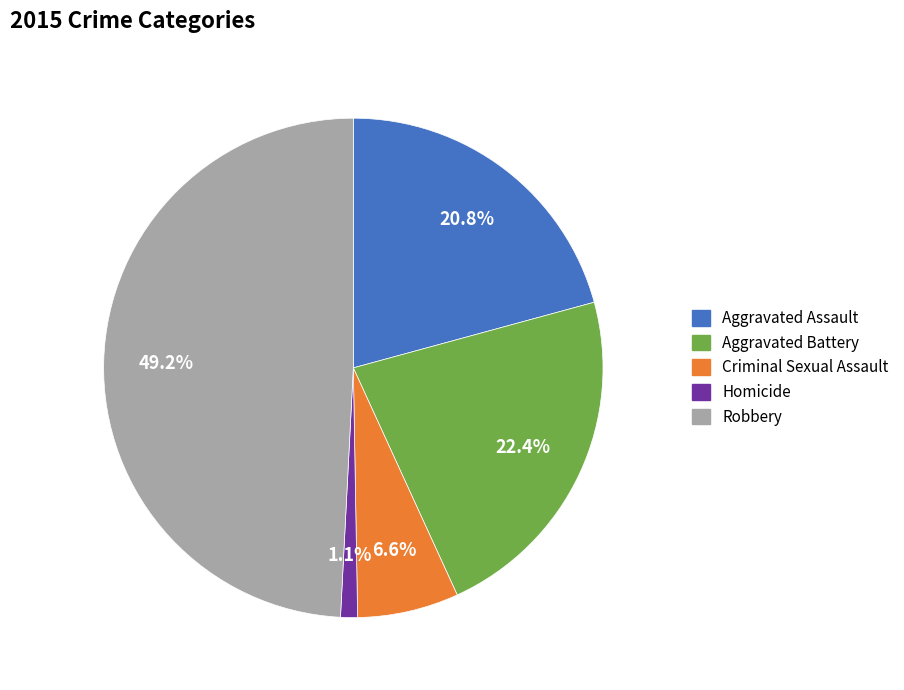

Which category has the biggest portion of the pie?

Robbery